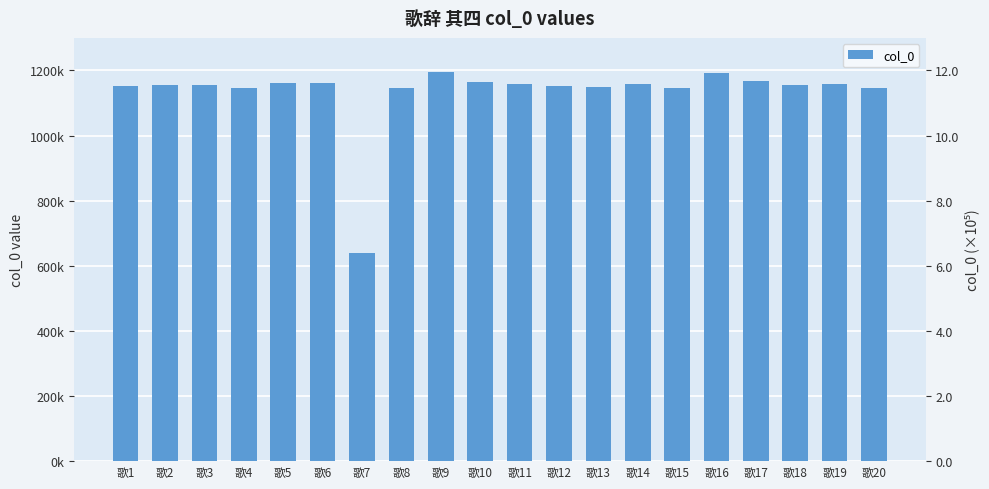

What is the change in value from 歌2 to 歌14?

+4273